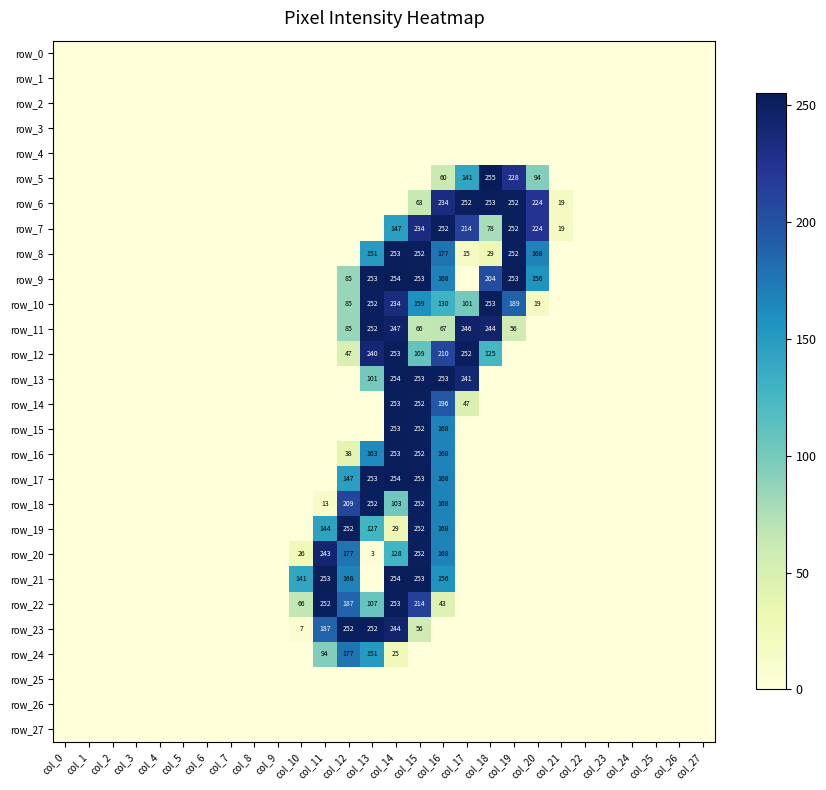

At how many categories does at least one series exceed 84?

11